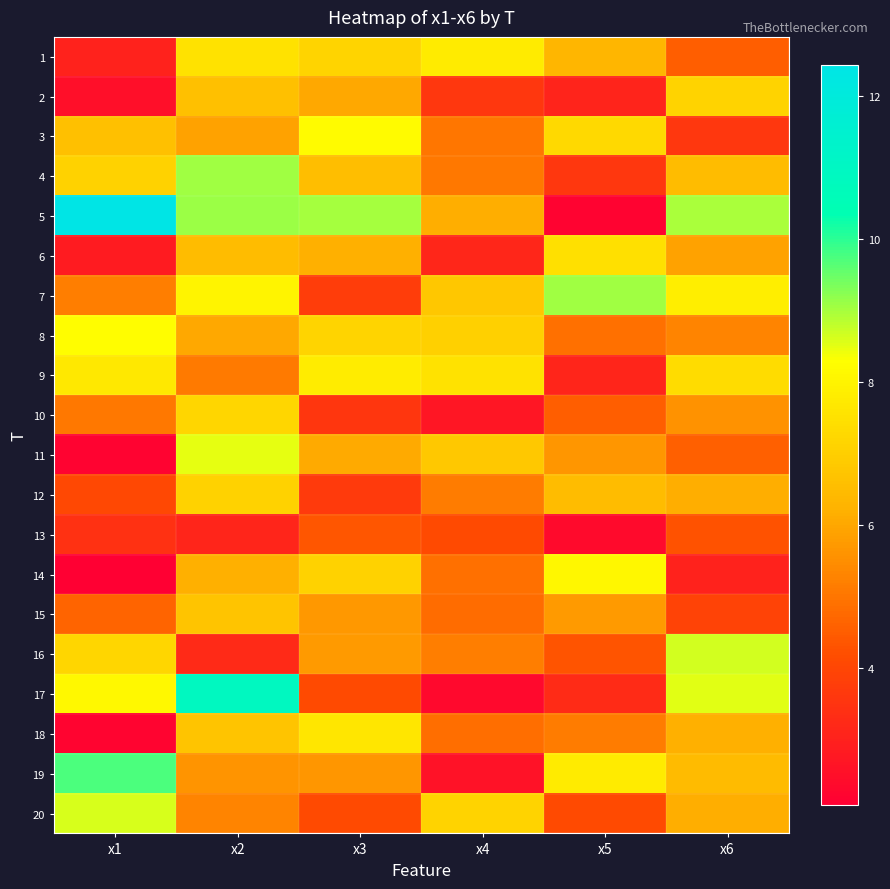

How many data points does each series have?

6